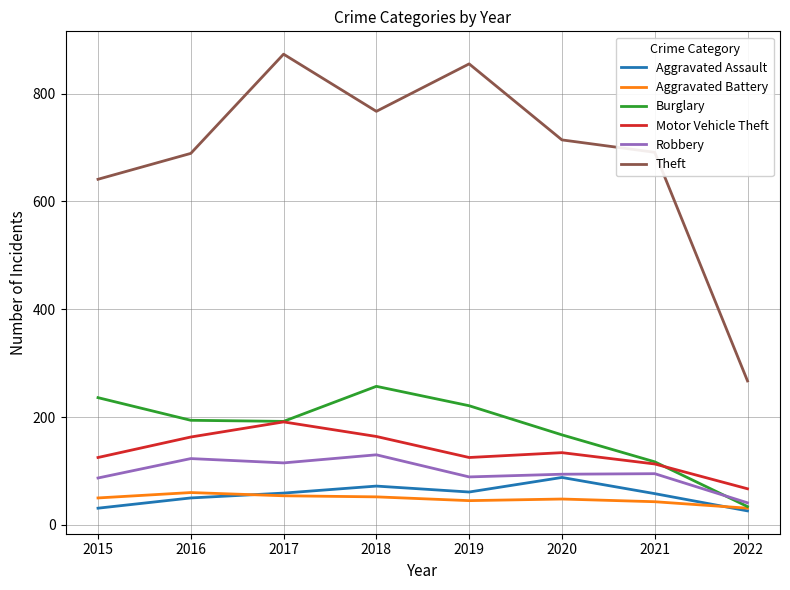

At how many categories does at least one series exceed 654?

6